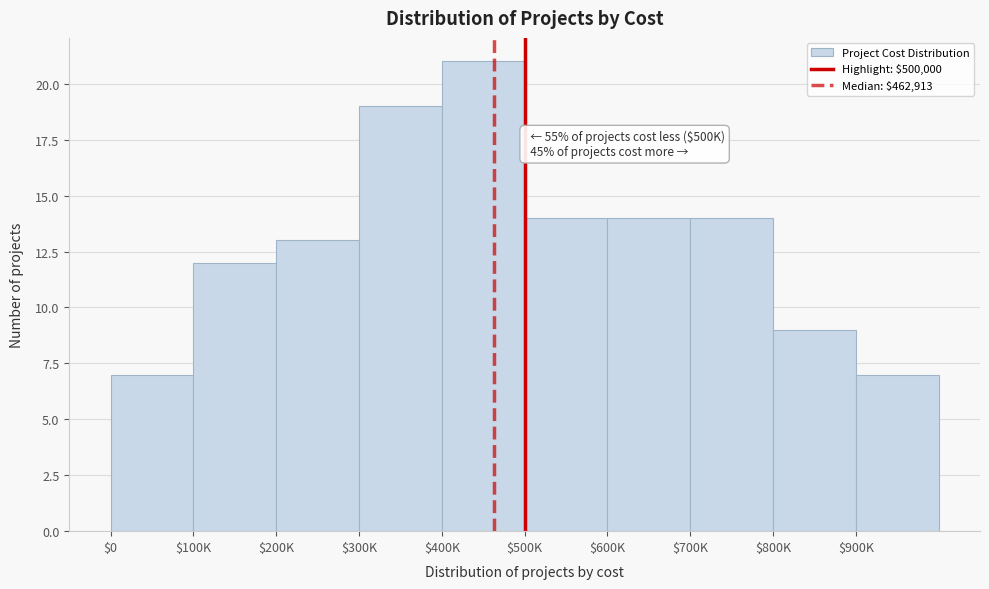

Reading right to left, what are all the values shown in this chart?

7	9	14	14	14	21	19	13	12	7